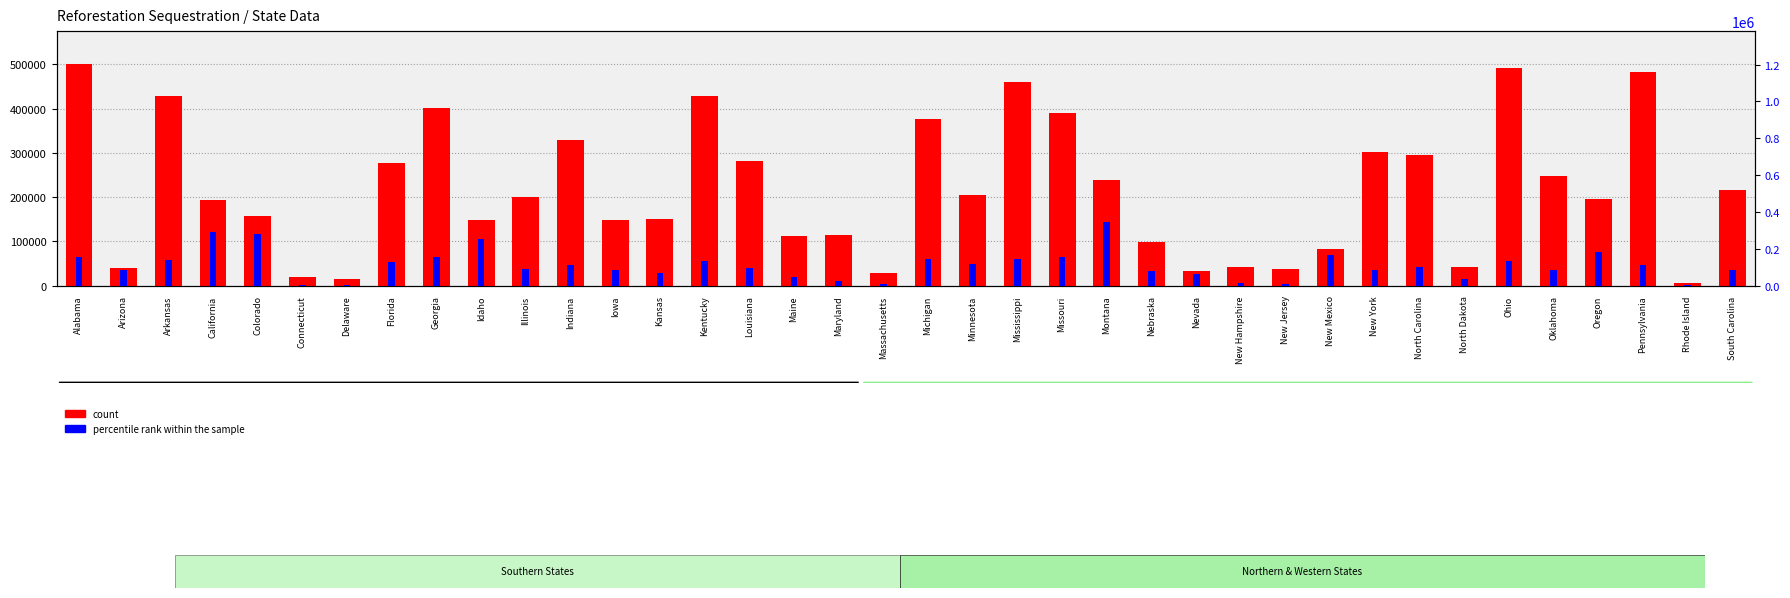

Does the chart contain any negative values?

No